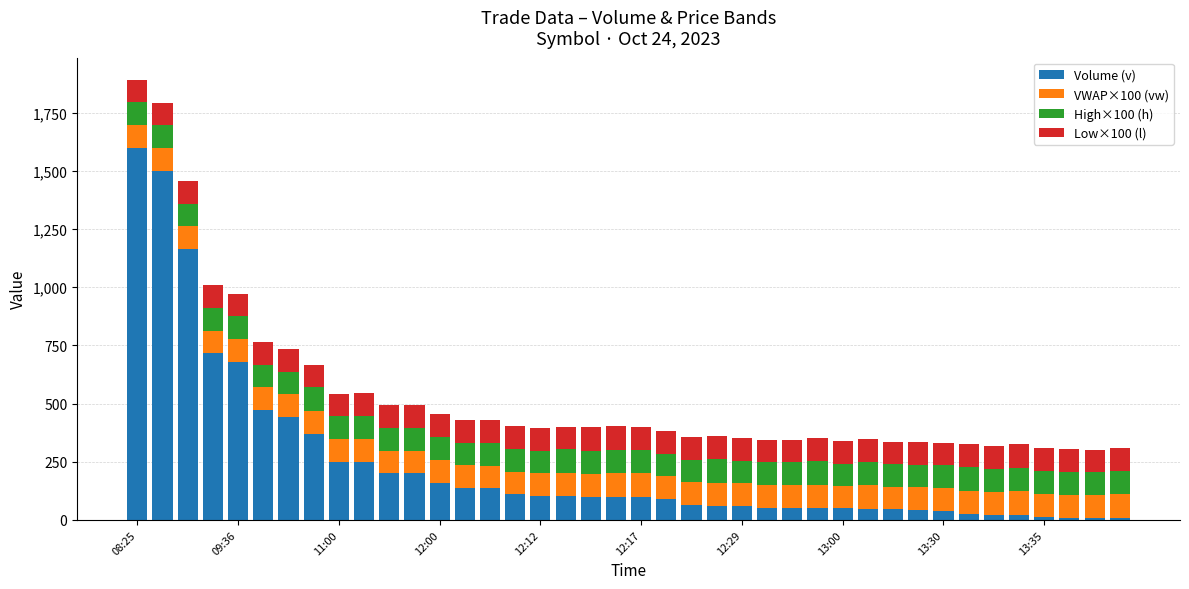

What is the highest value of the Volume (v) series?

1597.1